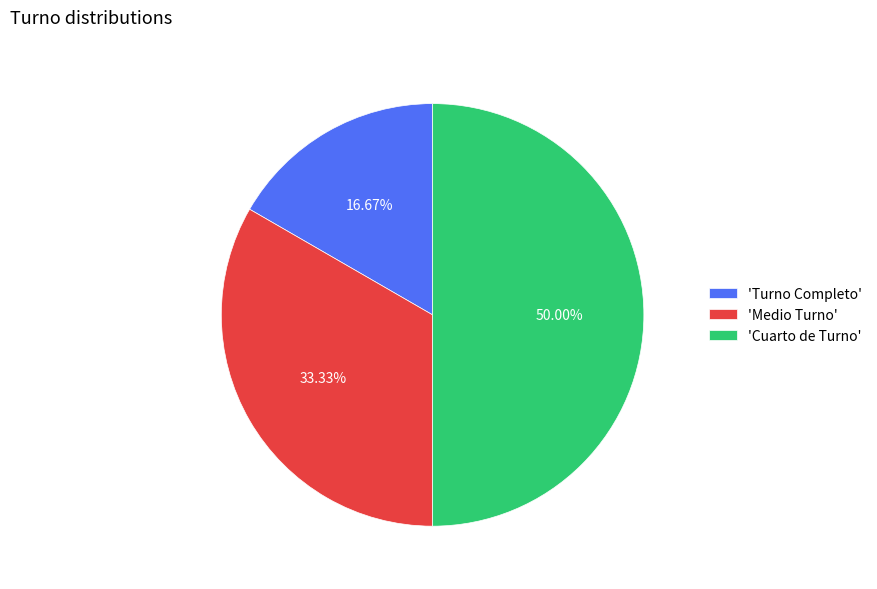

Rank the categories by value from lowest to highest.

'Turno Completo', 'Medio Turno', 'Cuarto de Turno'